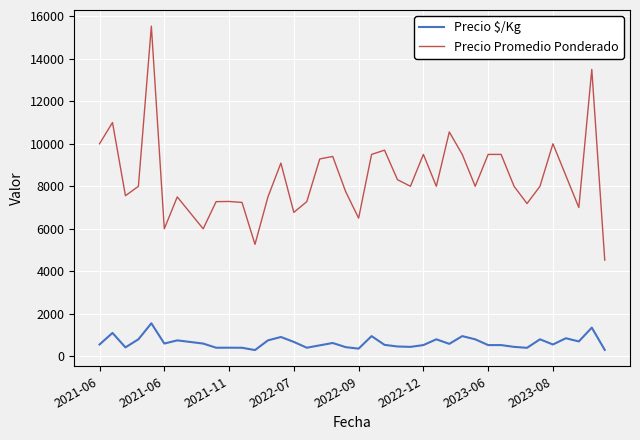

What is the difference between the maximum and minimum values in the Precio $/Kg series?

1260